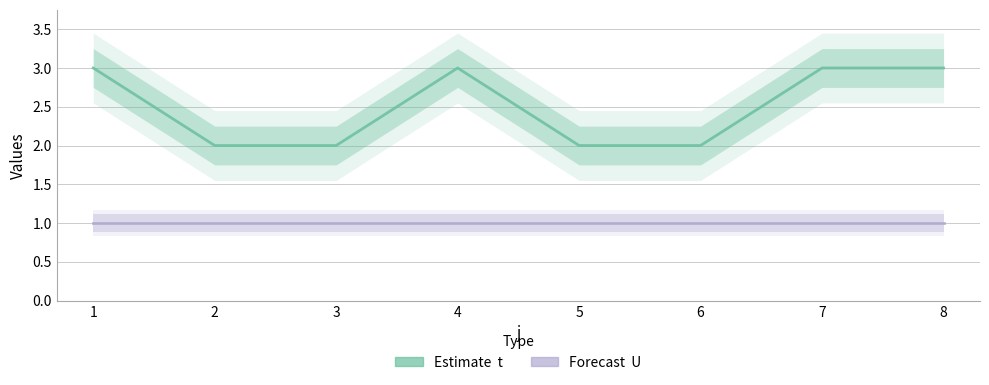

At how many categories does at least one series exceed 1?

8